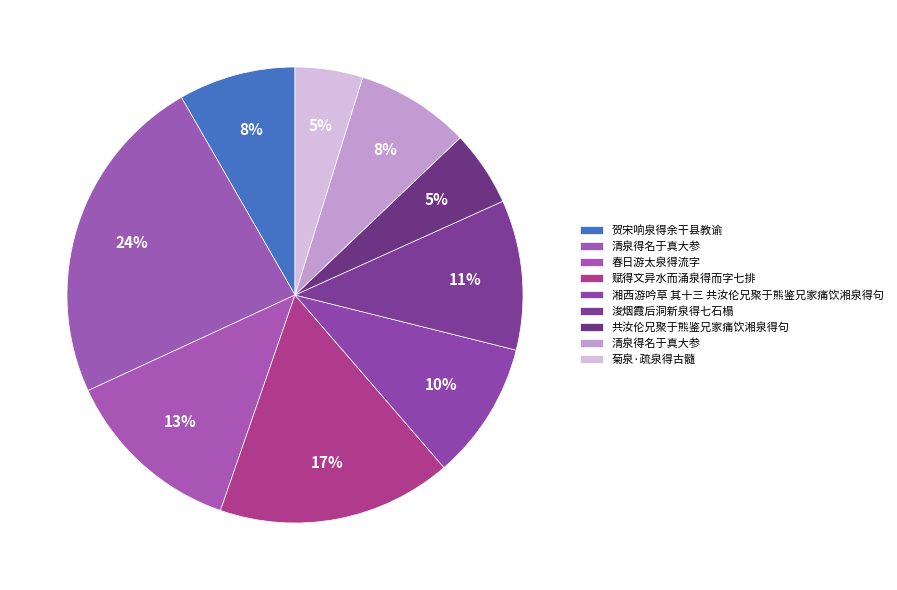

How many segments does this pie chart have?

9